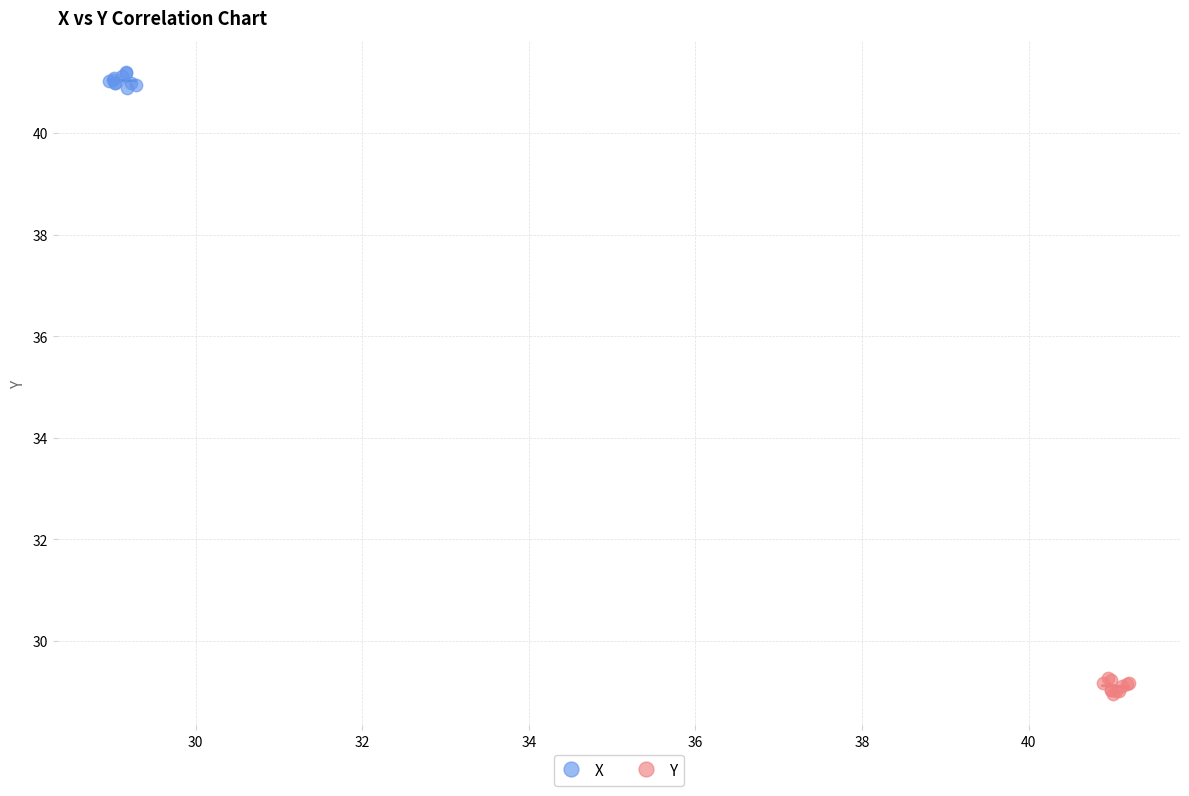

Which series contains the lowest Y value?

Y